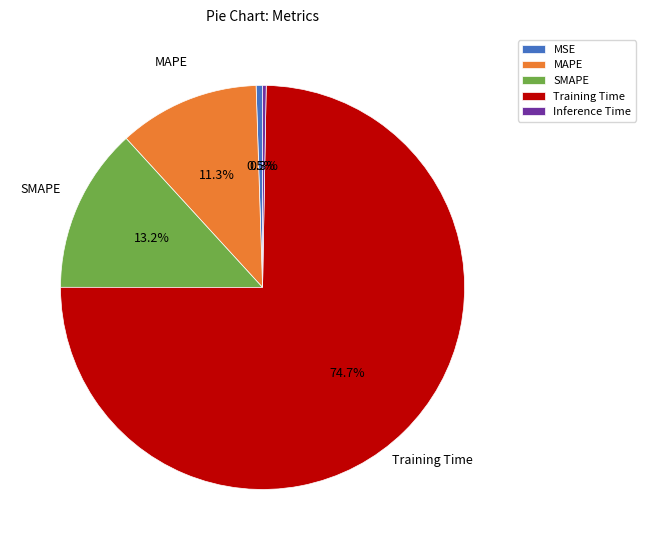

To the nearest percent, what is the difference between the MSE and MAPE slice percentages?

11%